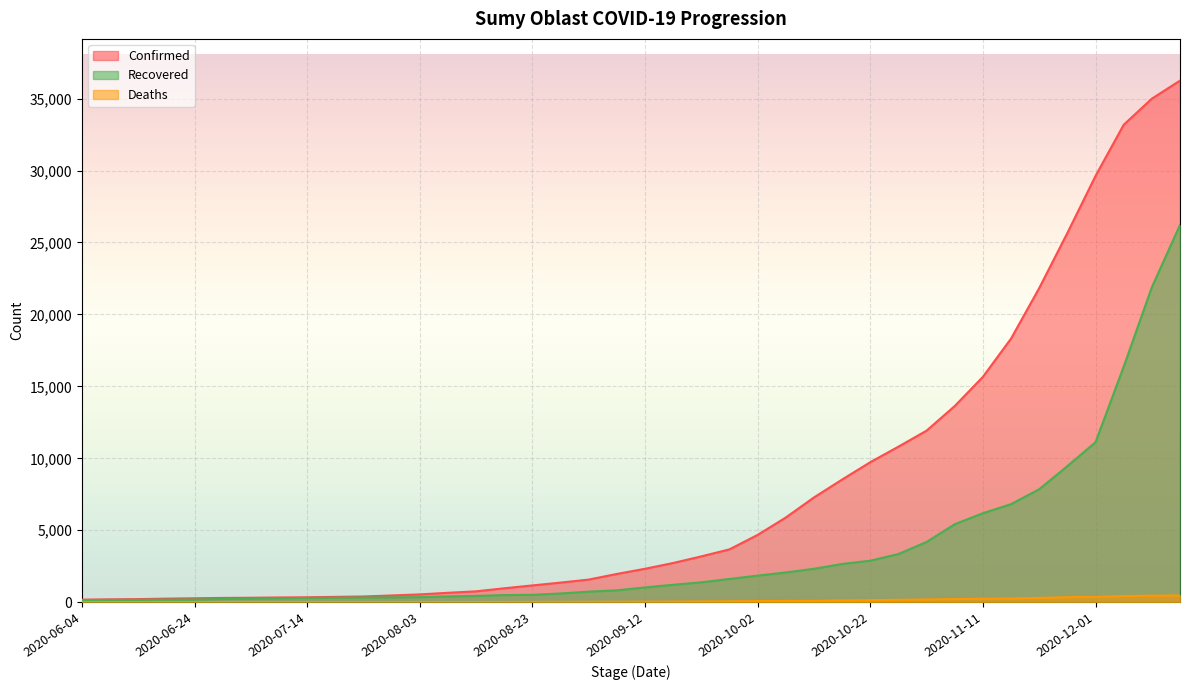

What is the total value across all series at 2020-09-12?

3384